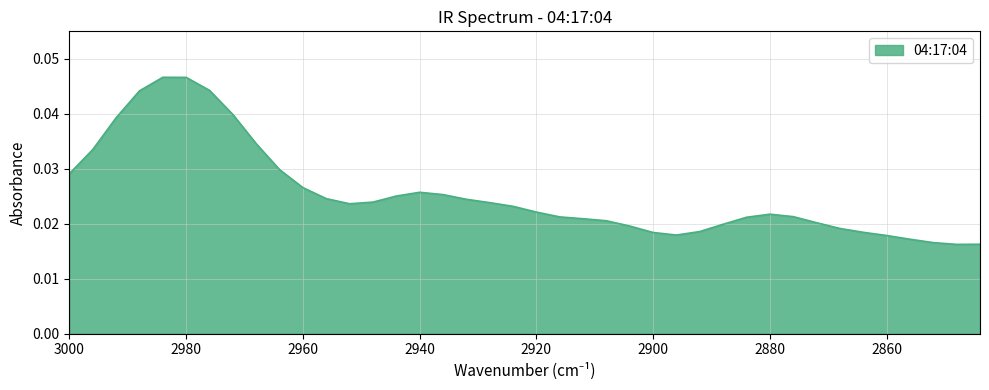

Does the chart have visible grid lines?

Yes